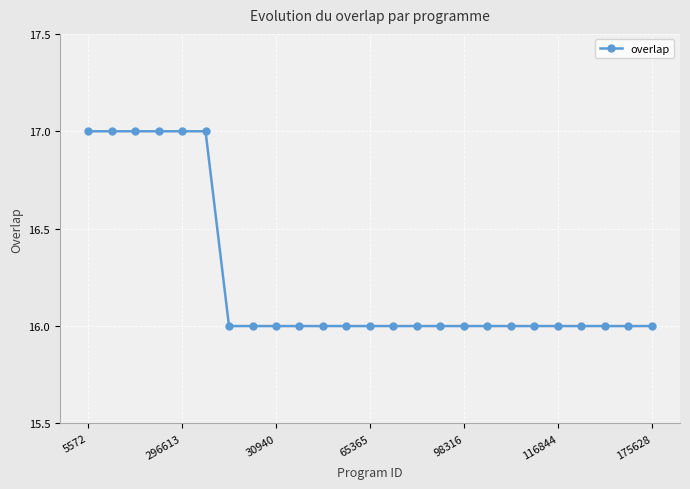

What is the value of the 20th point from the left?

16